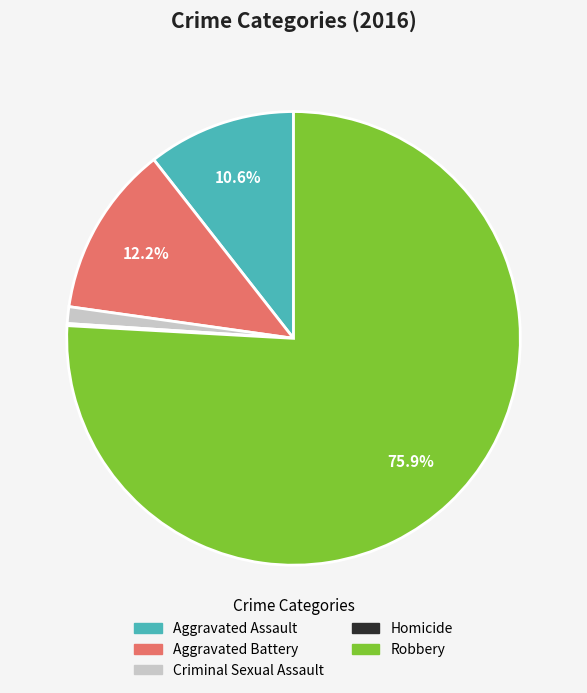

Which category has the biggest portion of the pie?

Robbery